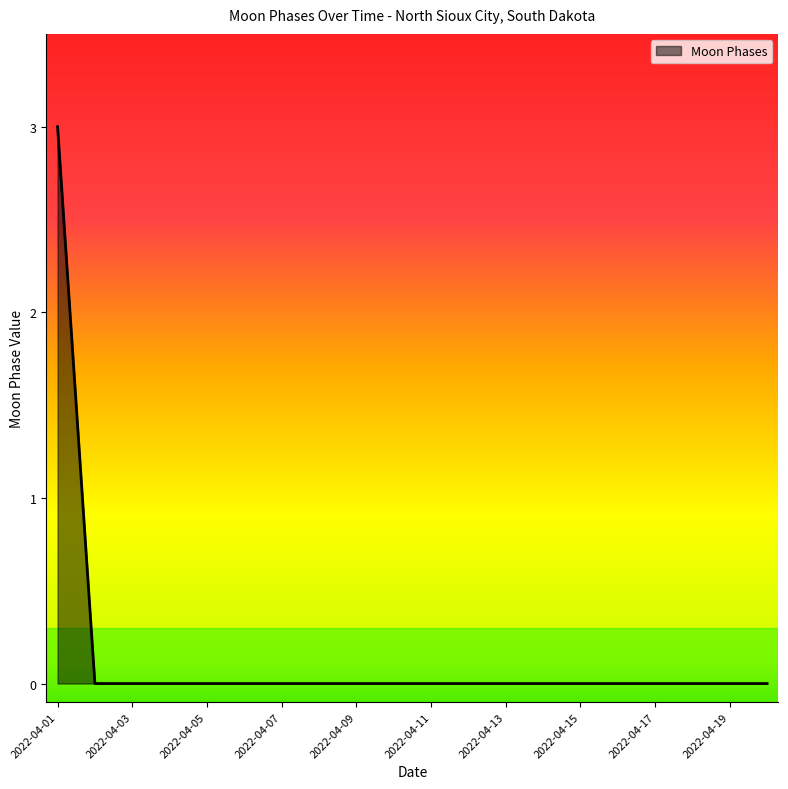

What is the difference between the maximum and minimum values?

3